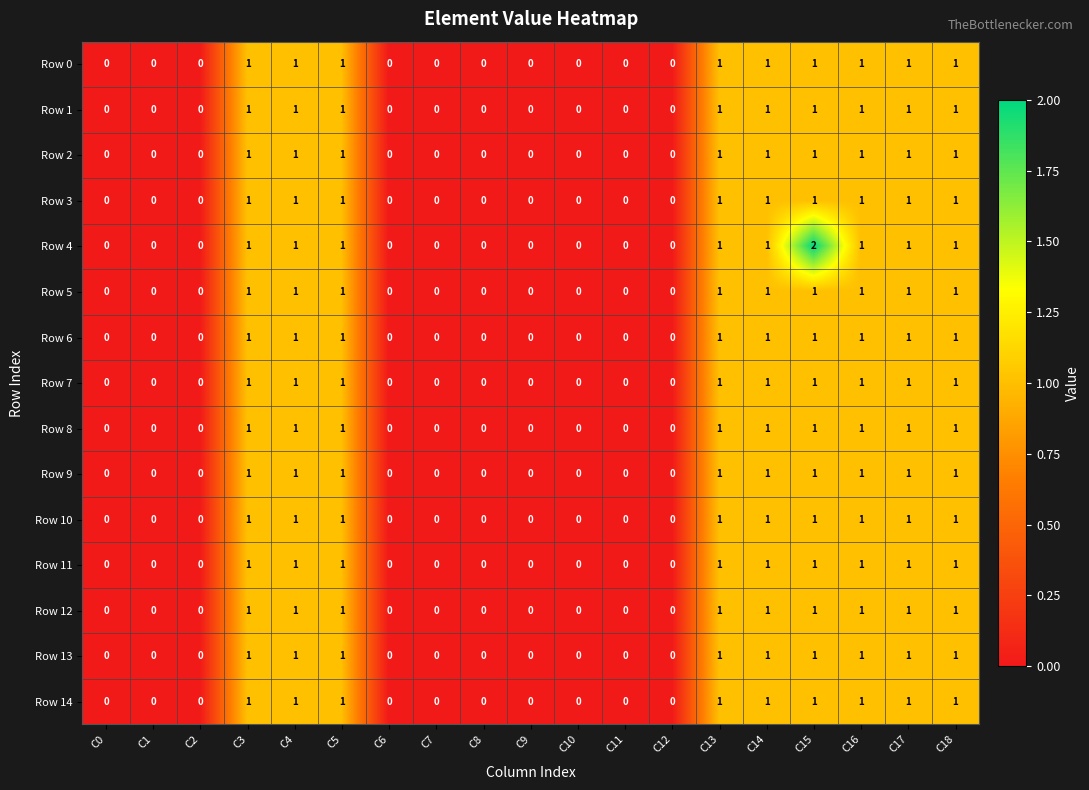

The Row 11 series shows 1 at C13. True or false?

True